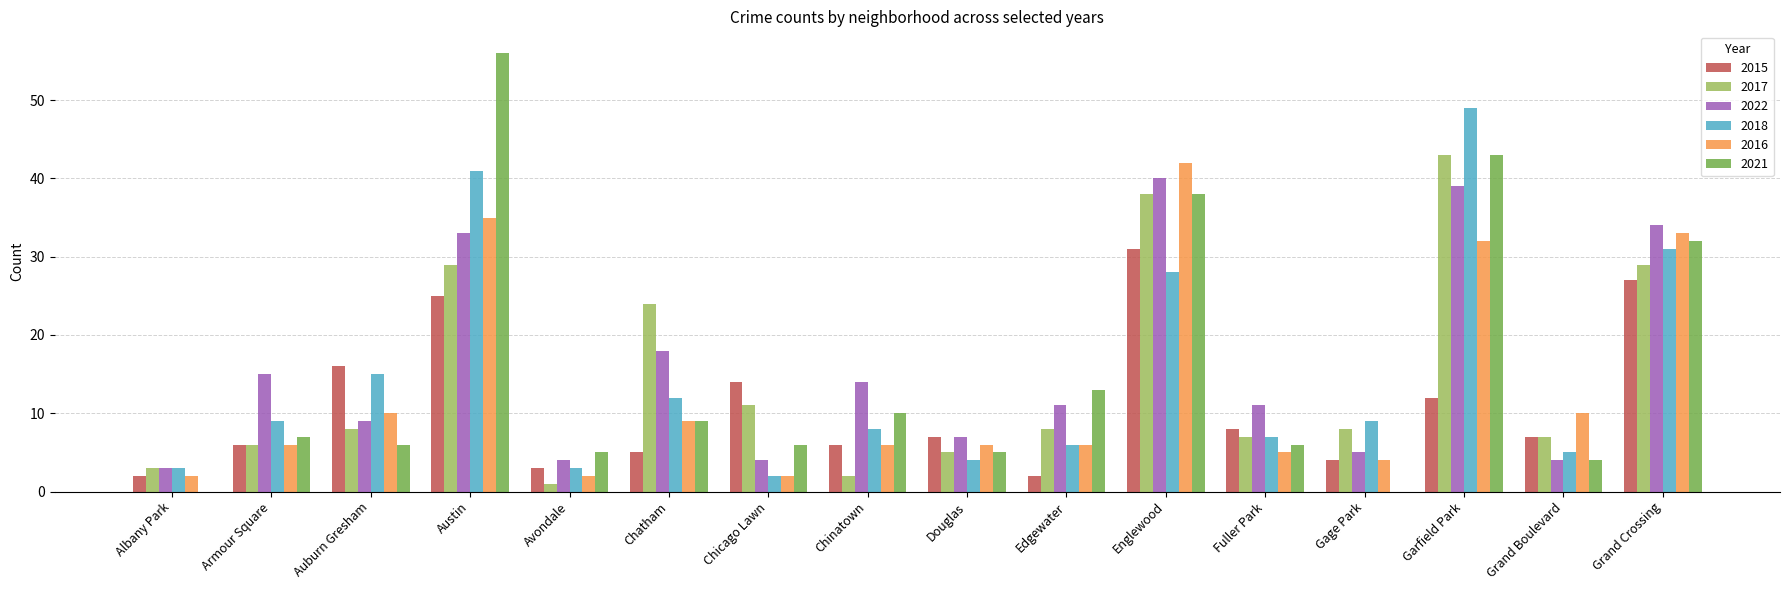

Is it true that 2022 equals 15 at Armour Square?

True